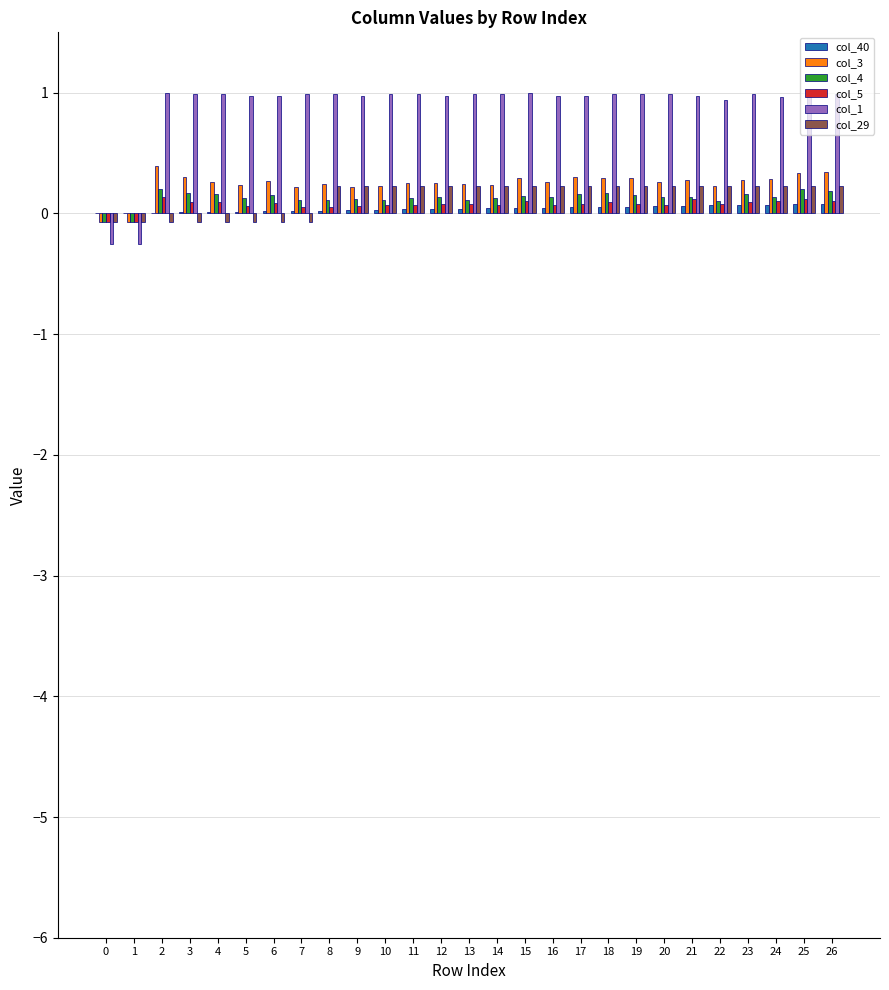

How many data points does each series have?

27